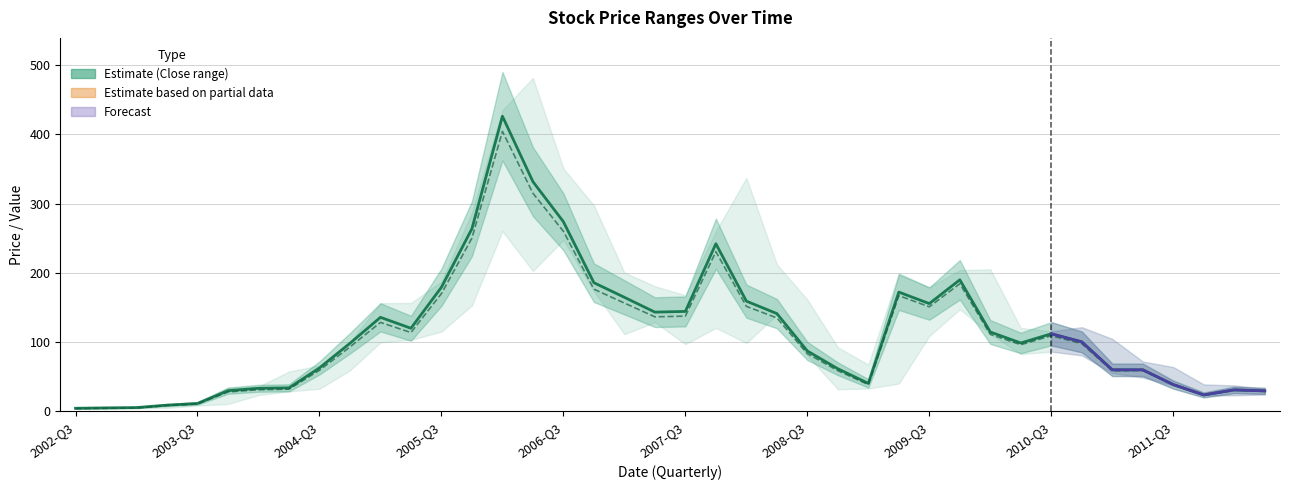

True or false: Adj Close and Close intersect in this chart.

False